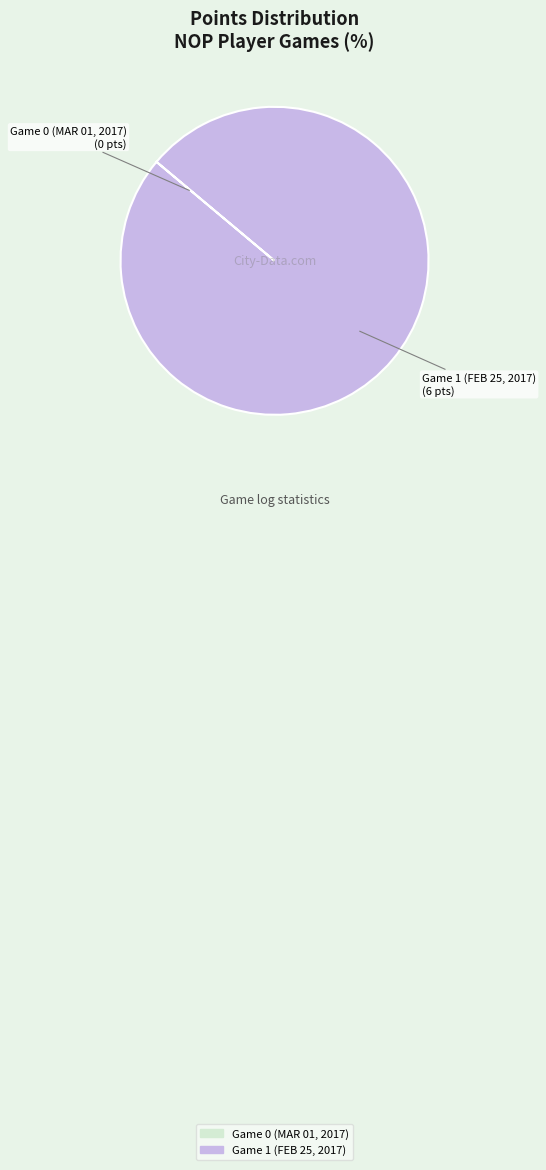

Which category has the biggest portion of the pie?

Game 1 (FEB 25, 2017)